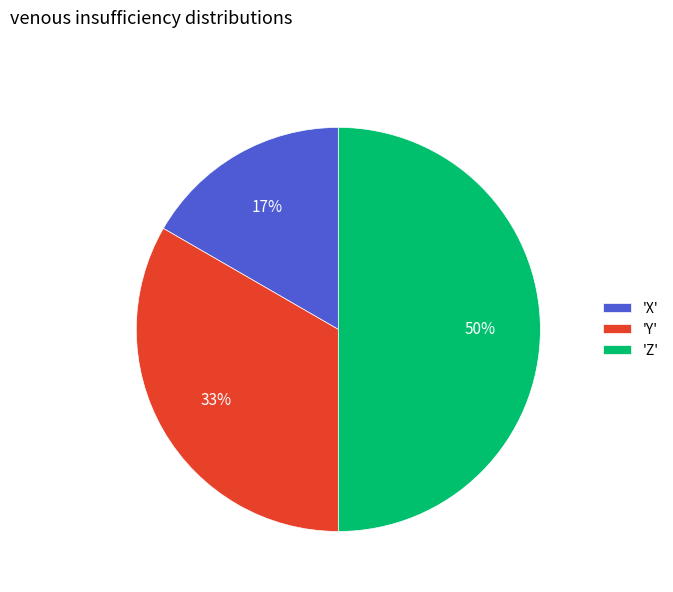

Do 'X' and 'Z' together represent more than half of the pie?

Yes